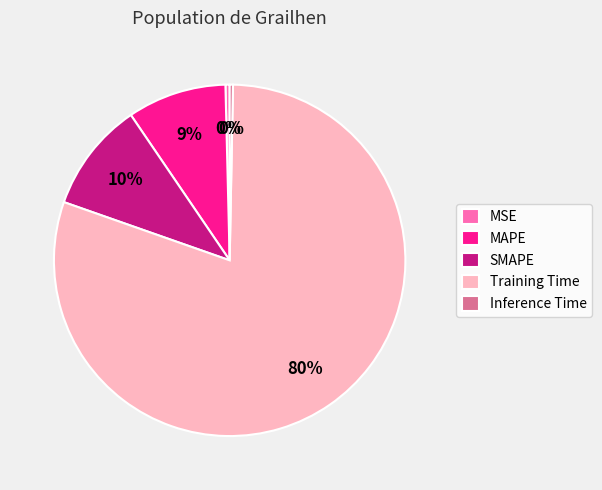

Which slice is the largest?

Training Time